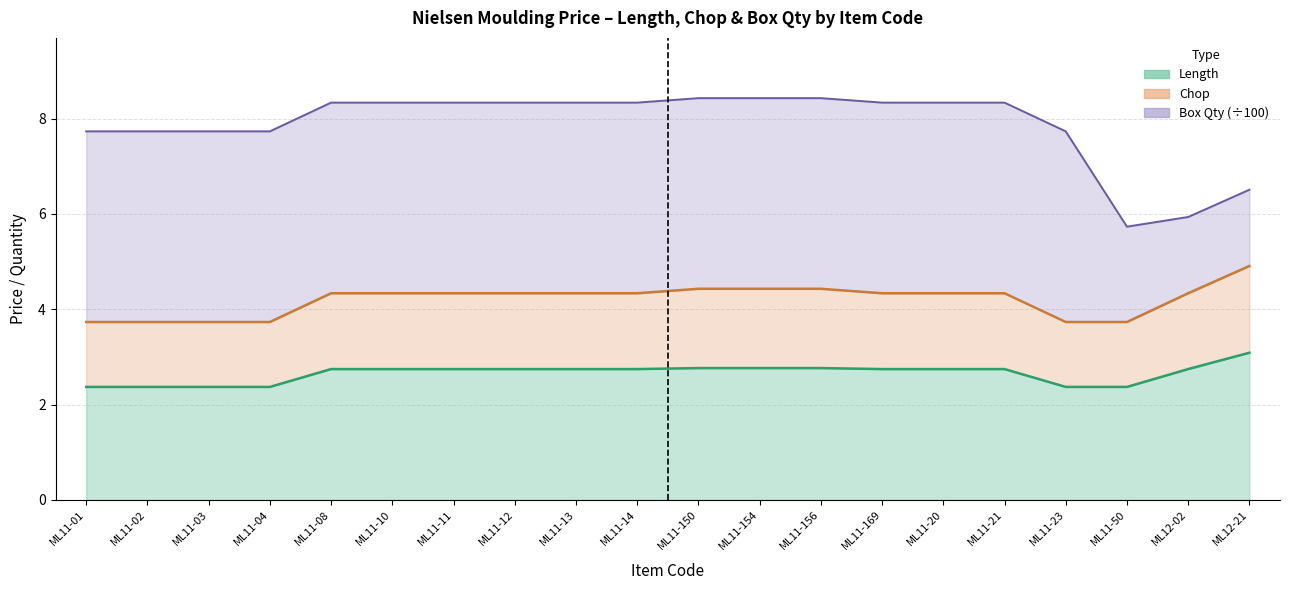

True or false: Length has a value of 2.7 at ML11-20.

True